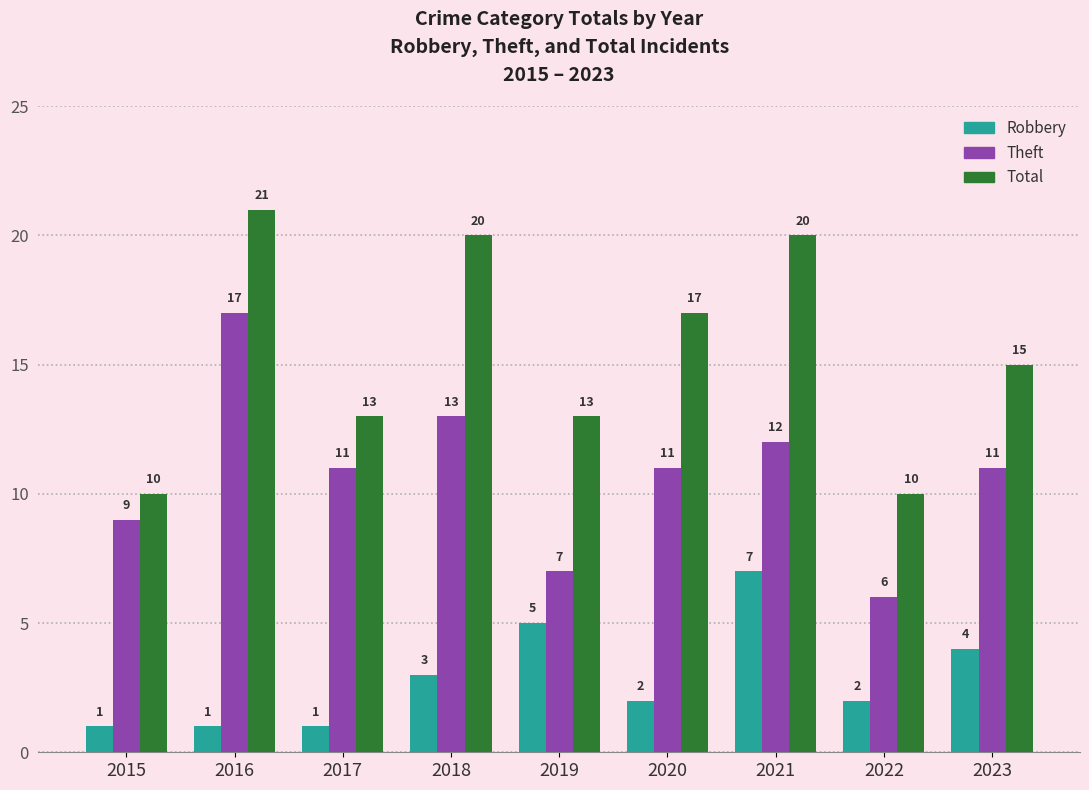

How many Robbery values are between 1 and 4?

7